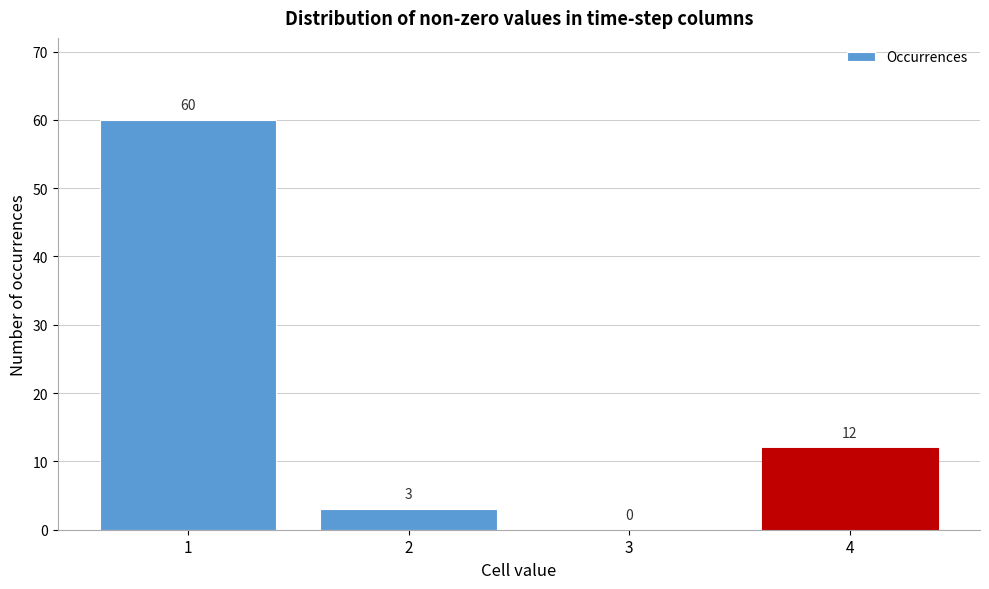

Which range on the x-axis has the tallest bar?

0.5 to 1.5